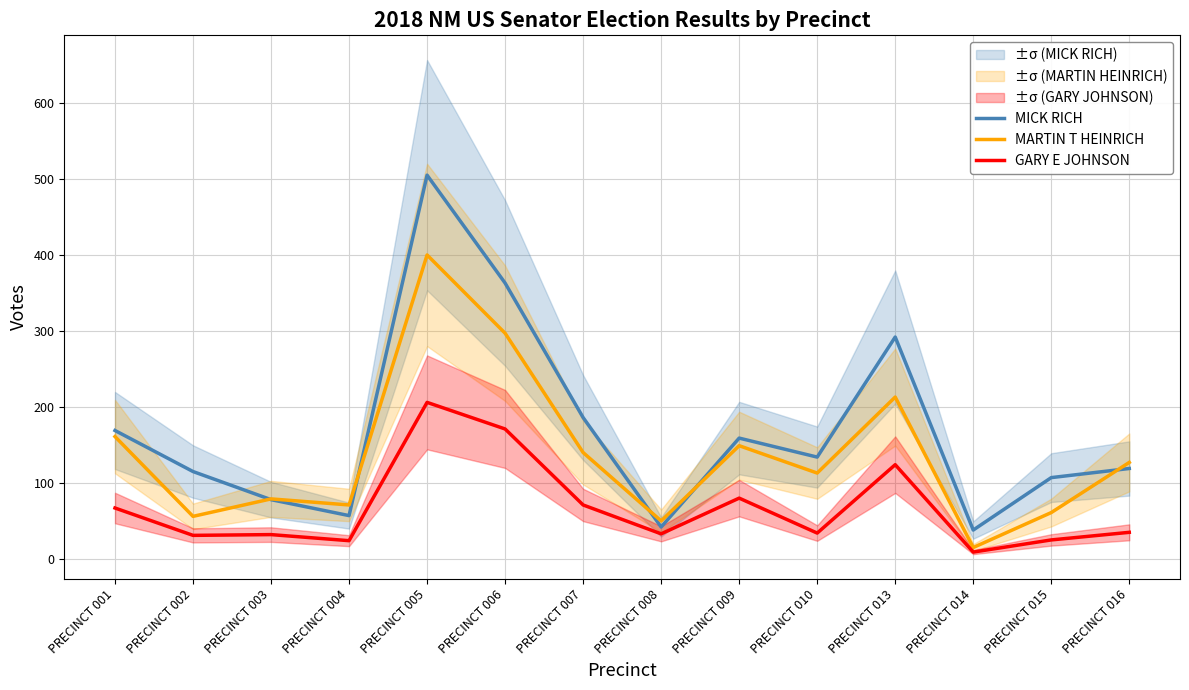

List the series in order of their peak value, lowest first.

GARY E JOHNSON, MARTIN T HEINRICH, MICK RICH